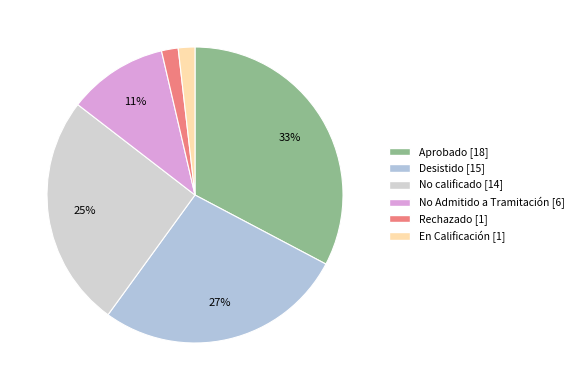

What is the smallest slice in the pie chart?

Rechazado